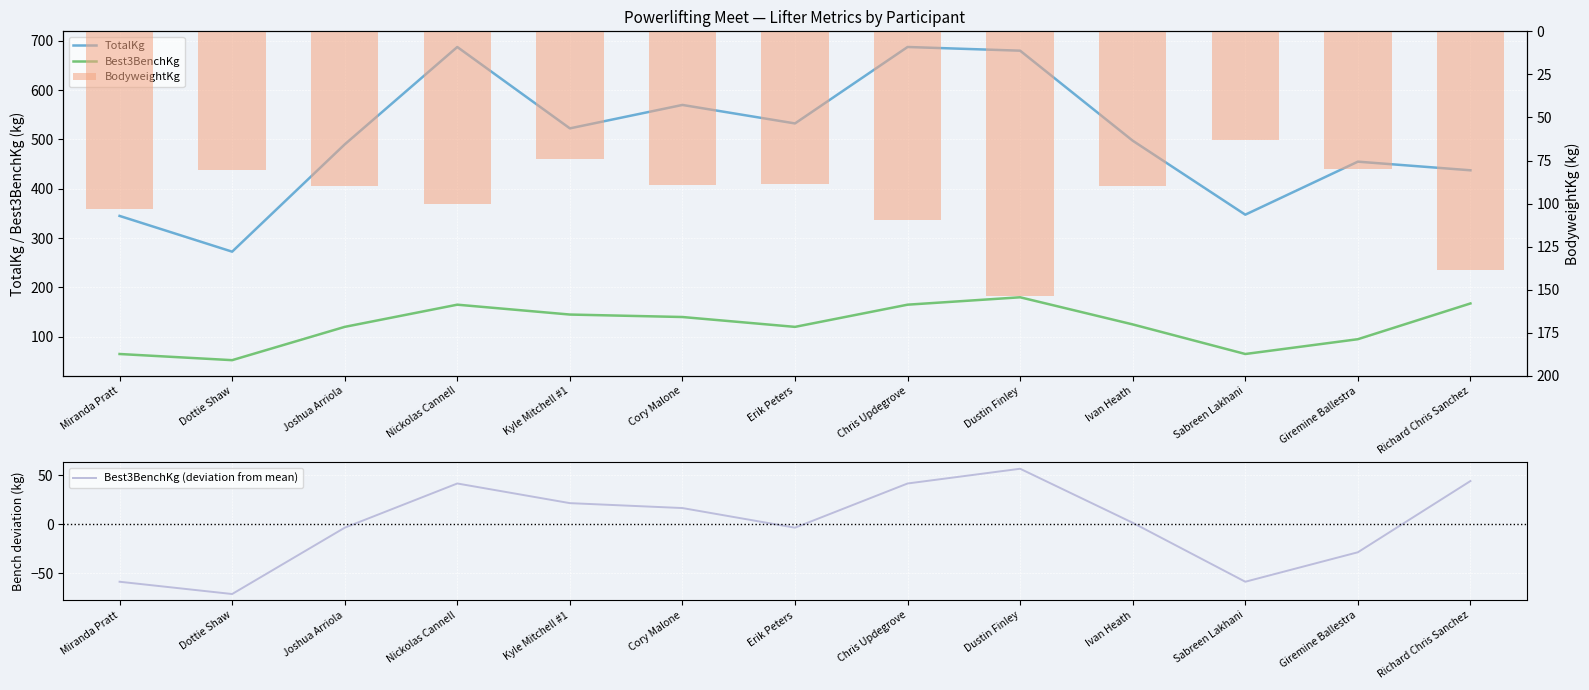

How many values in the Best3BenchKg series are below 125?

6